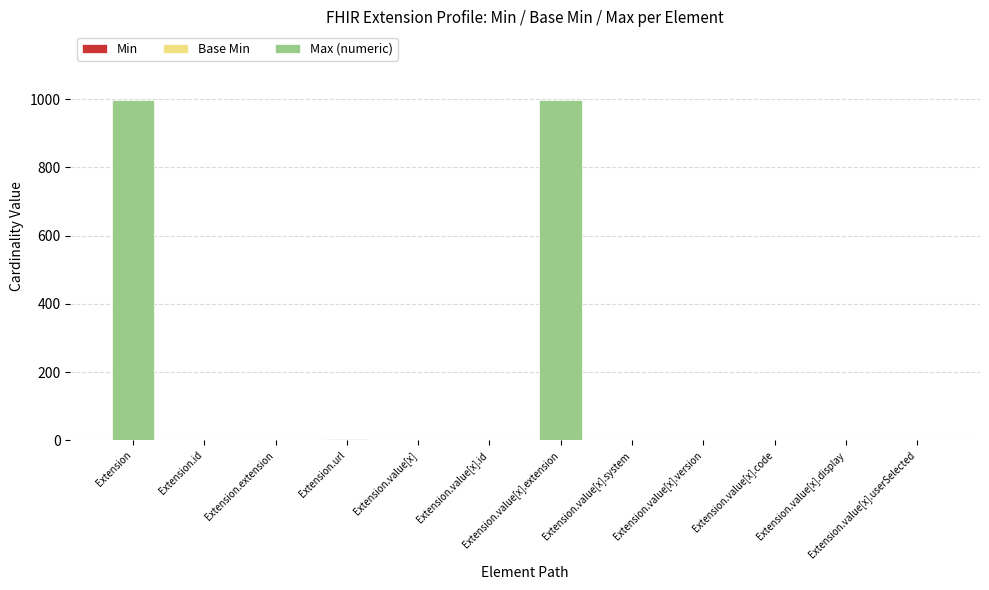

List the labels in order of Base Min value, smallest first.

Extension, Extension.id, Extension.extension, Extension.value[x], Extension.value[x].id, Extension.value[x].extension, Extension.value[x].system, Extension.value[x].version, Extension.value[x].code, Extension.value[x].display, Extension.value[x].userSelected, Extension.url